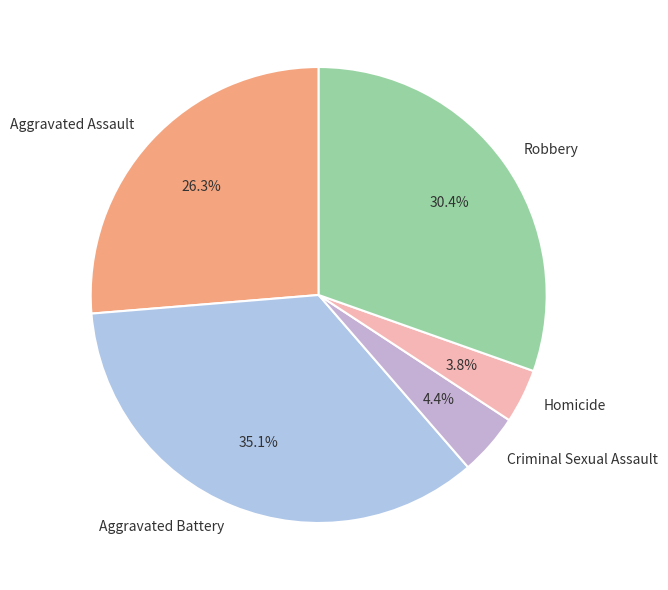

To the nearest percent, what is the combined percentage of Aggravated Assault and Homicide?

30%